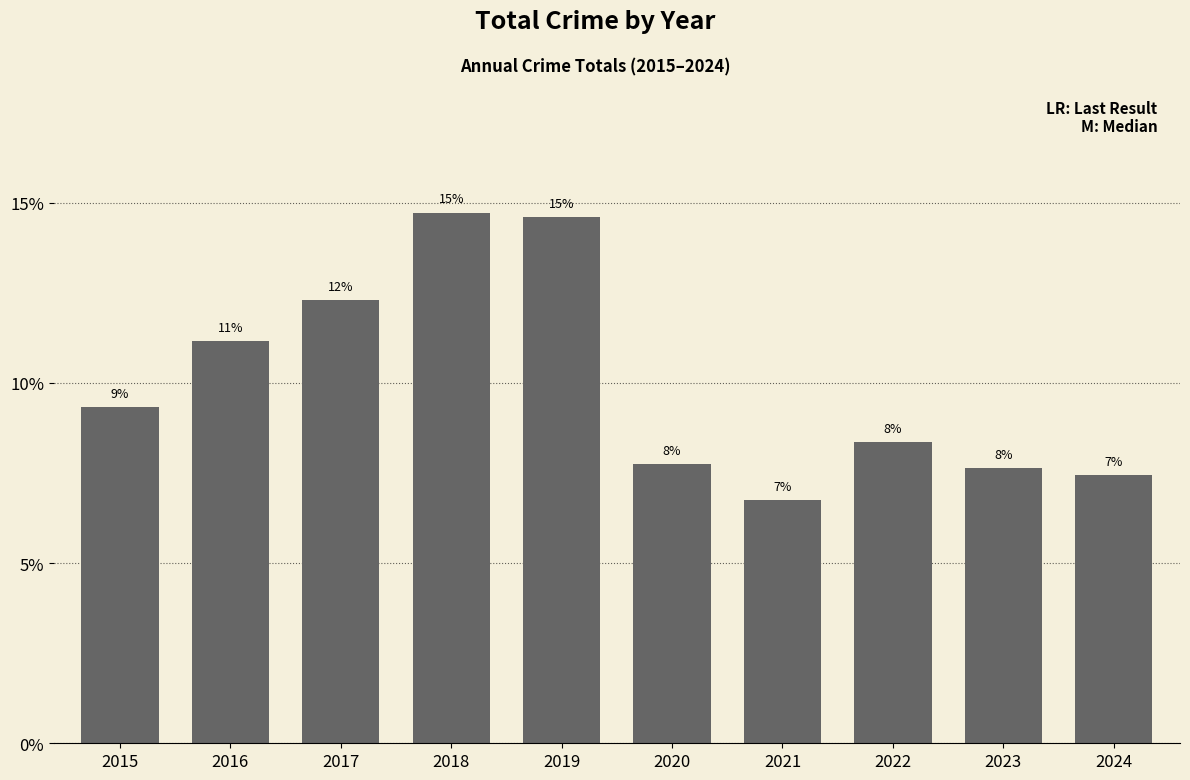

Does the chart contain any negative values?

No